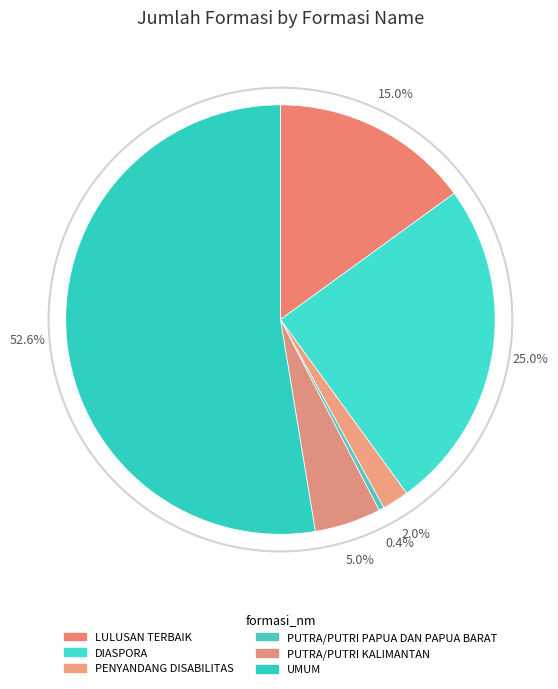

Which slice is the smallest?

PUTRA/PUTRI PAPUA DAN PAPUA BARAT